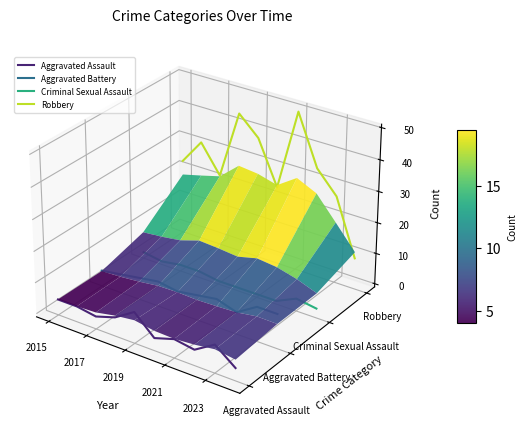

Is this an area chart (filled region under the line)?

No